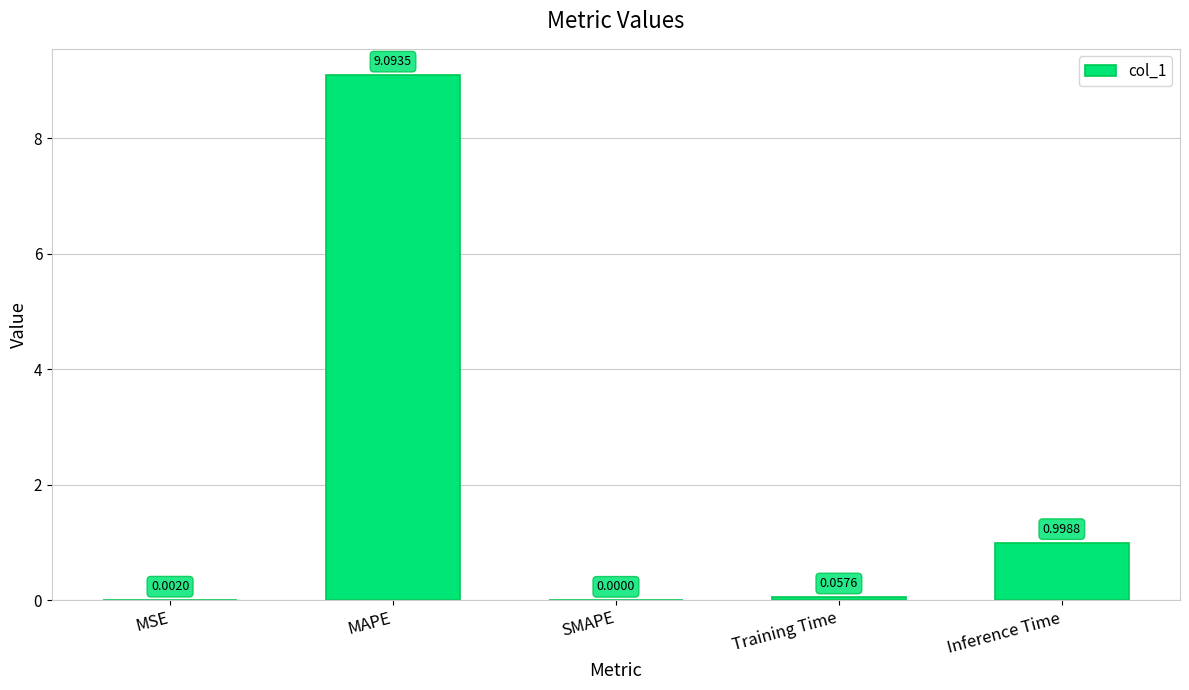

What is the sum of the values at Training Time and MAPE?

9.2